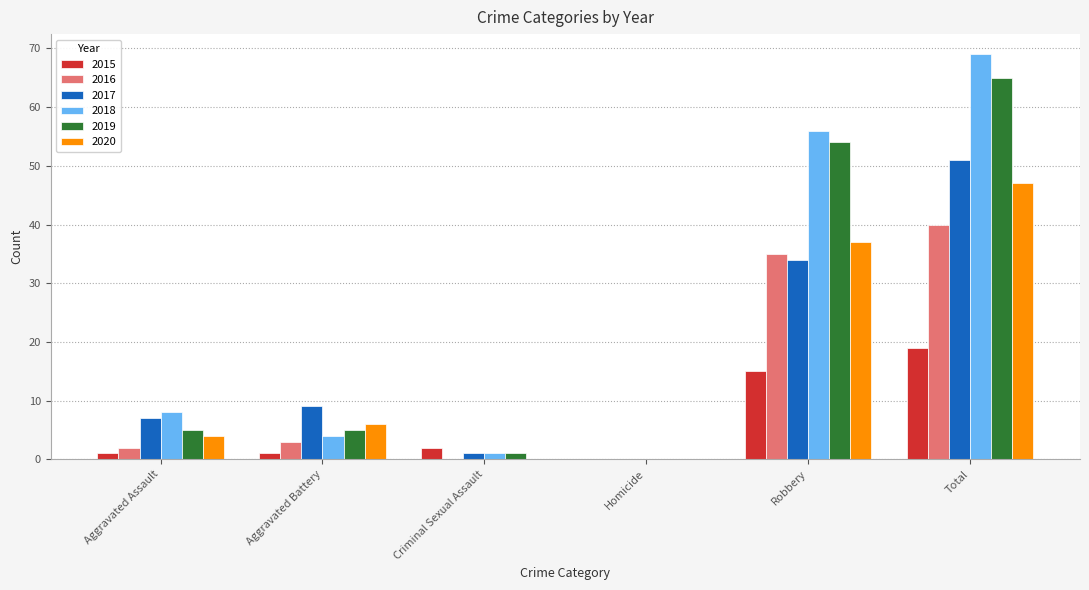

At which label is 2018 closest to 34?

Robbery